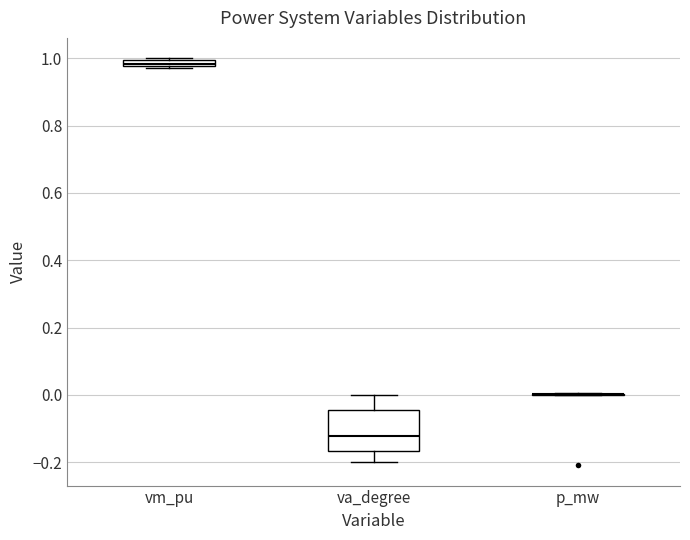

Which box is the tallest, from its lower edge to its upper edge?

va_degree